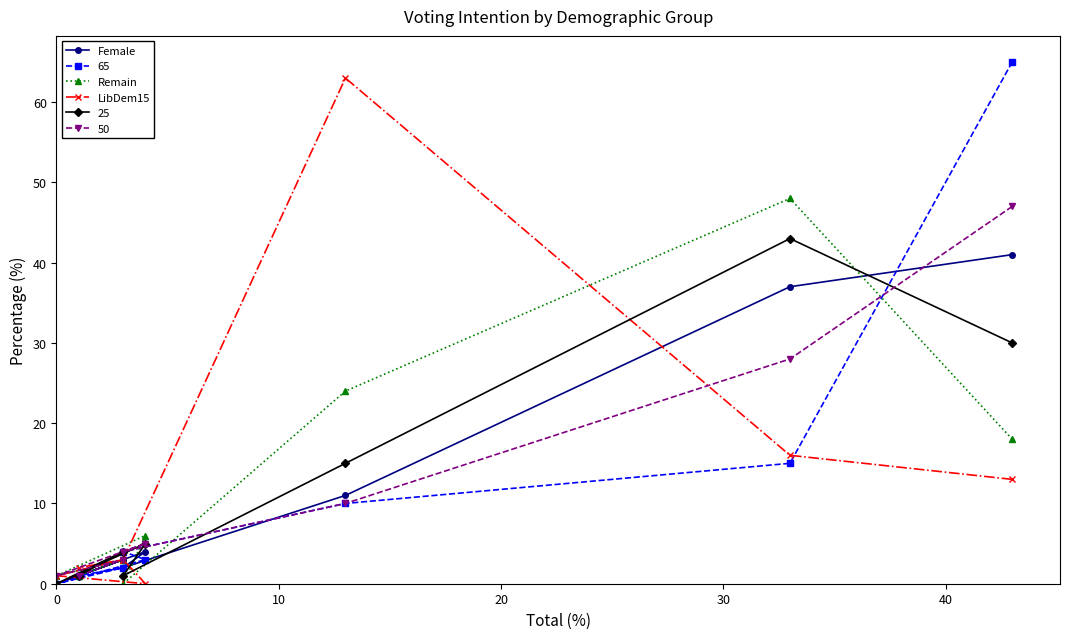

After their last crossing, which series has the higher values: Remain or LibDem15?

Remain